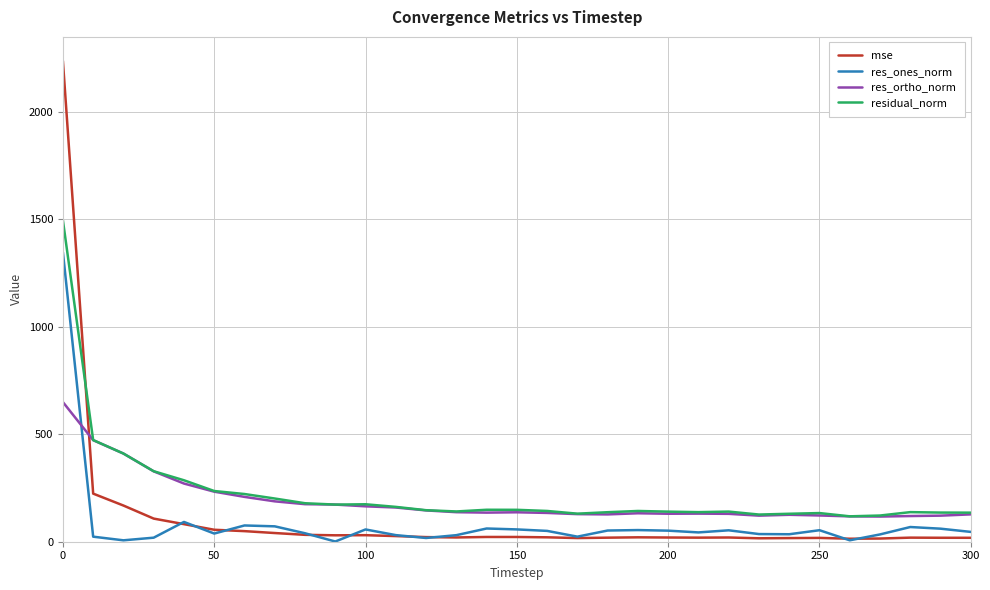

What is the minimum value for res_ortho_norm?

117.1